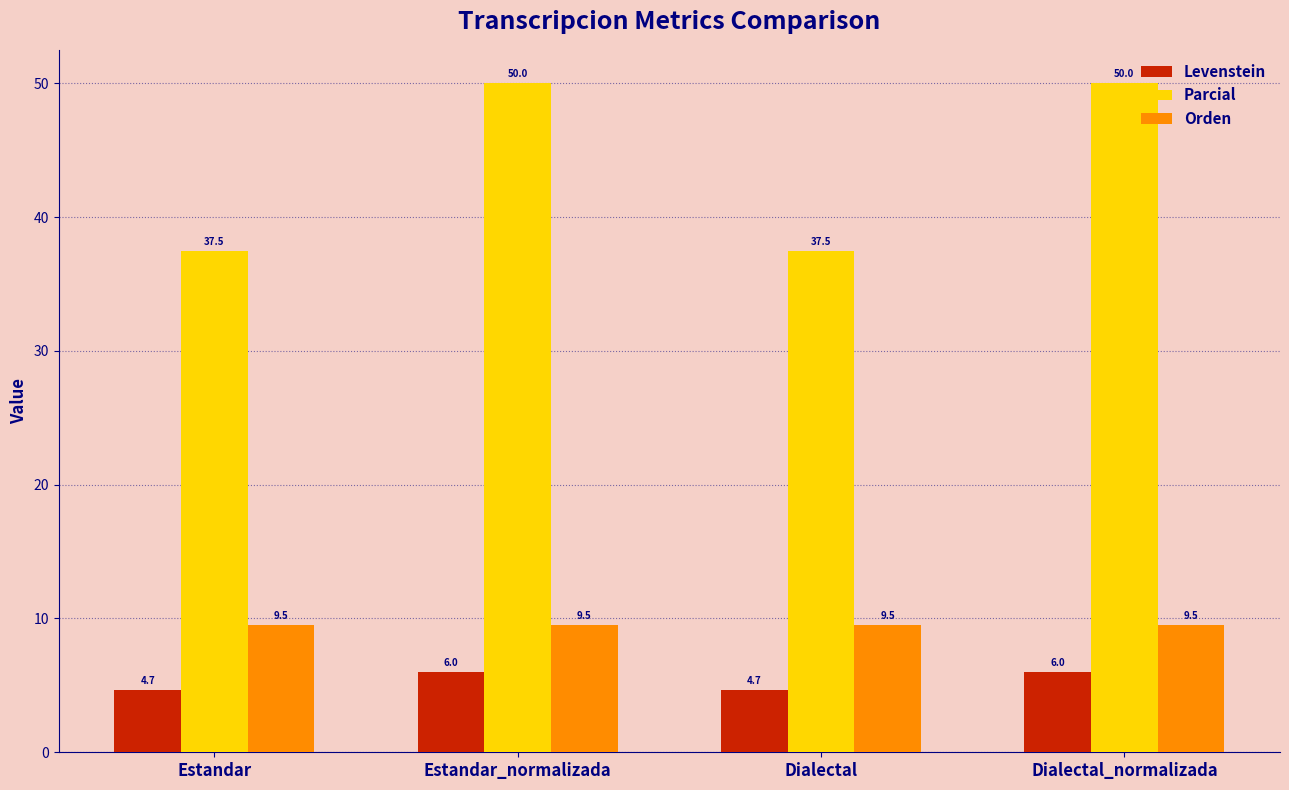

Is it true that Parcial equals 24.8 at Estandar?

False